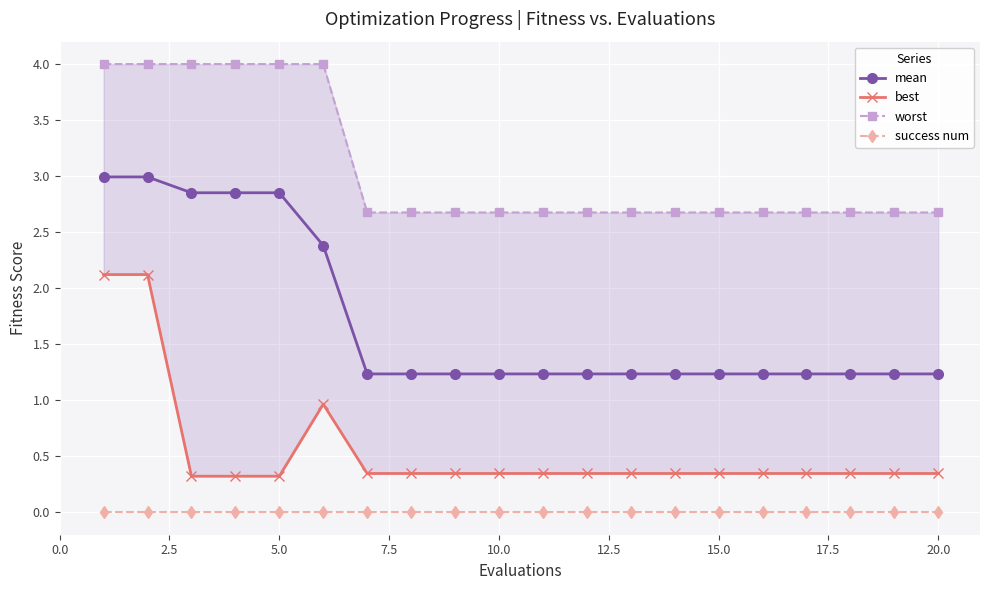

True or false: success num has a value of 0.0 at 10.0.

True